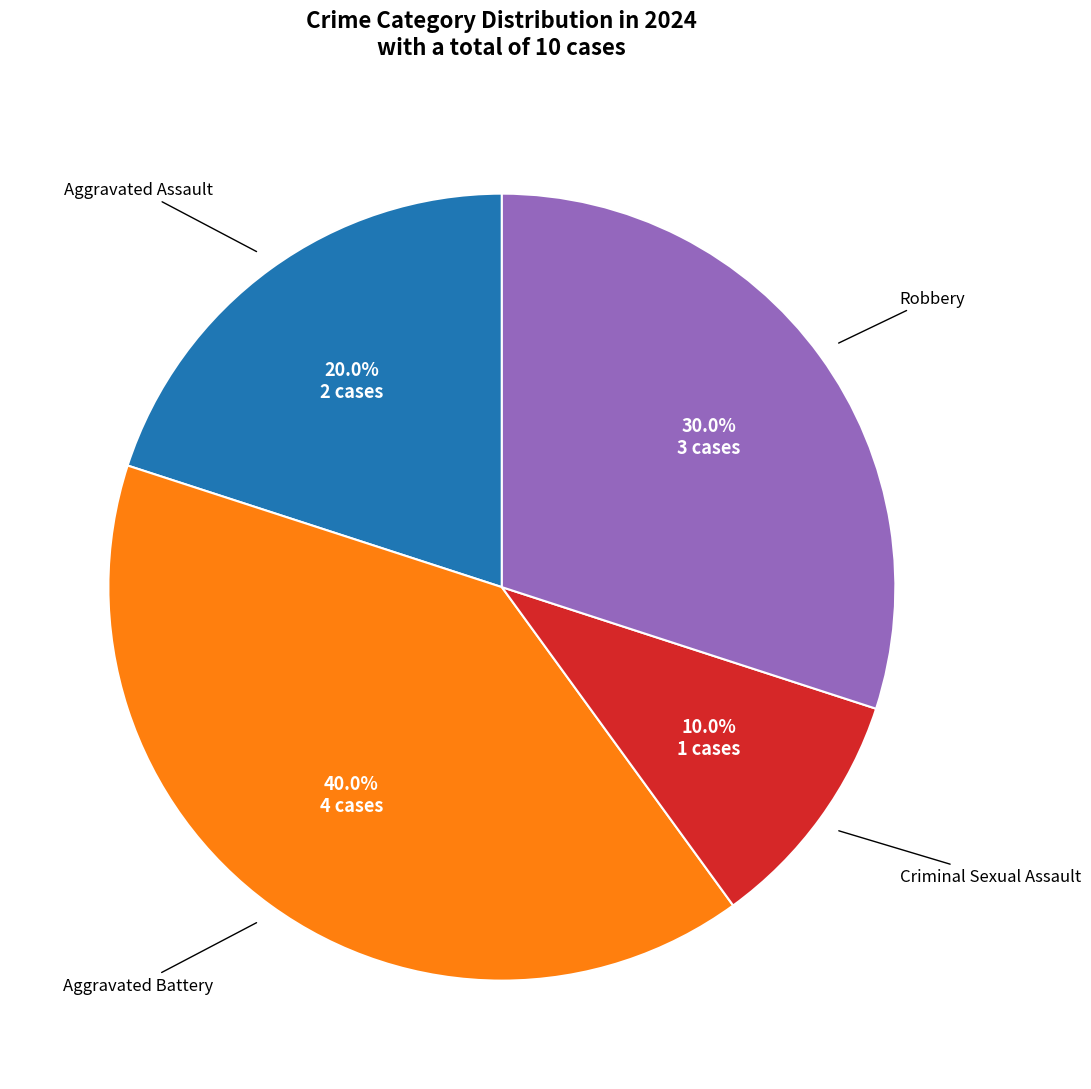

Does any single category account for the majority?

No